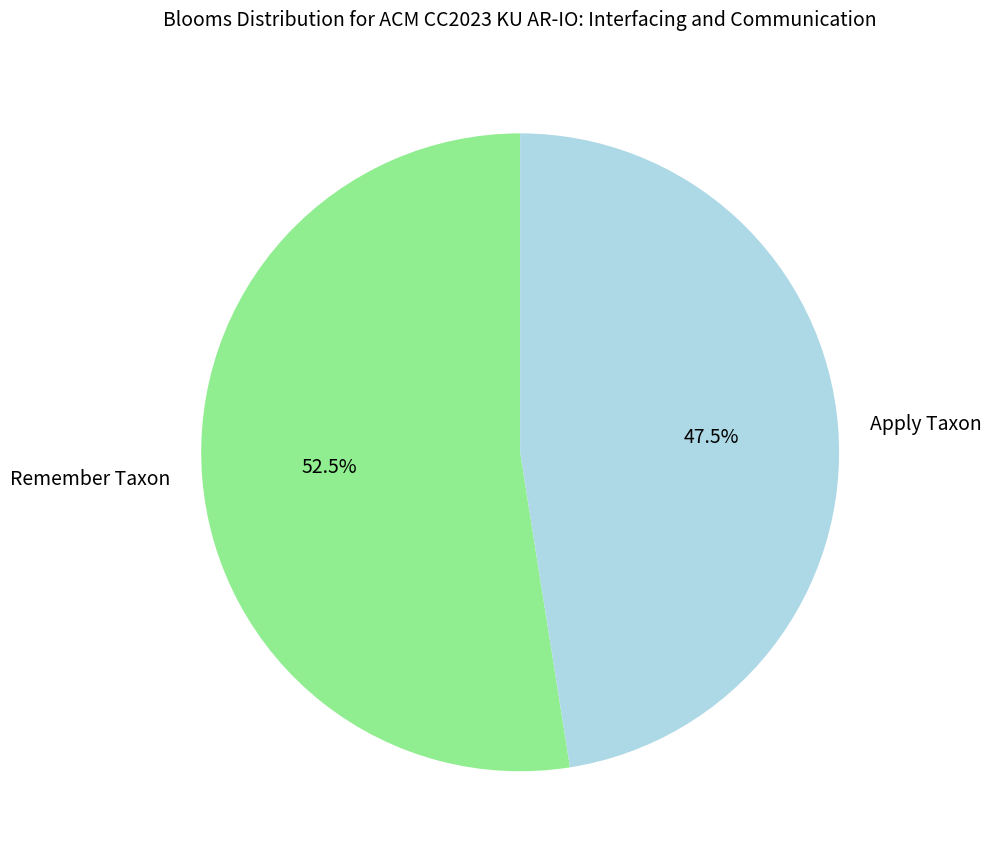

Which category has the smallest portion of the pie?

Apply Taxon